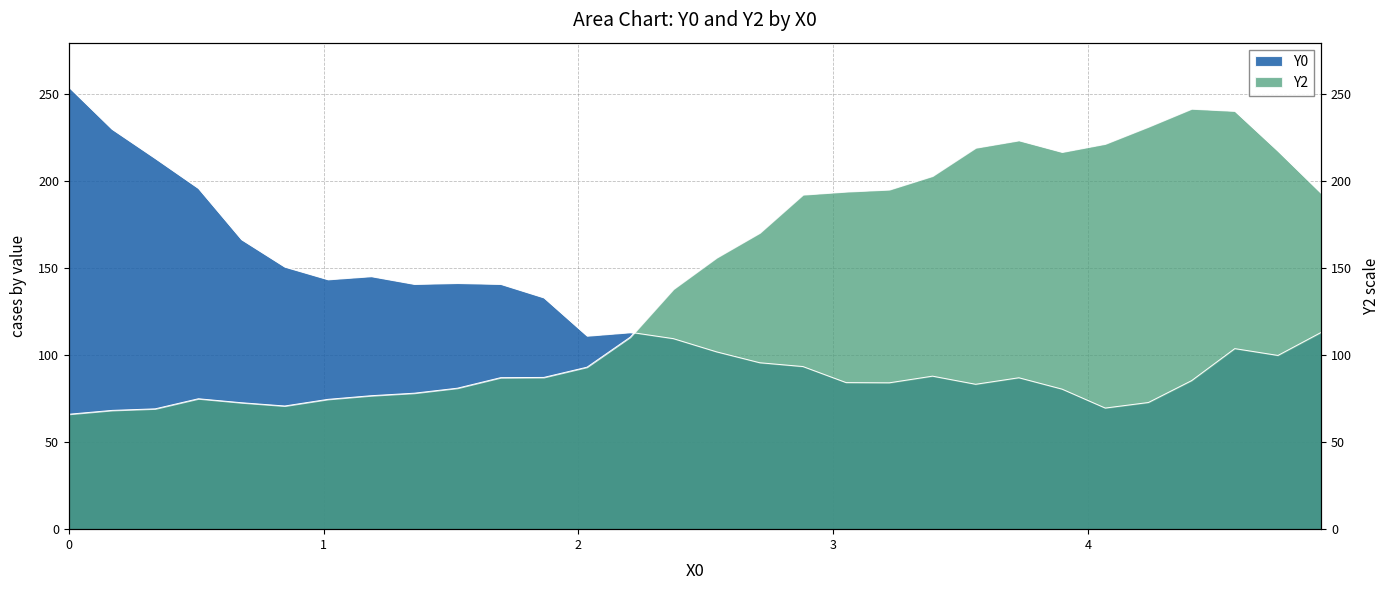

What is the smallest value displayed?

66.0